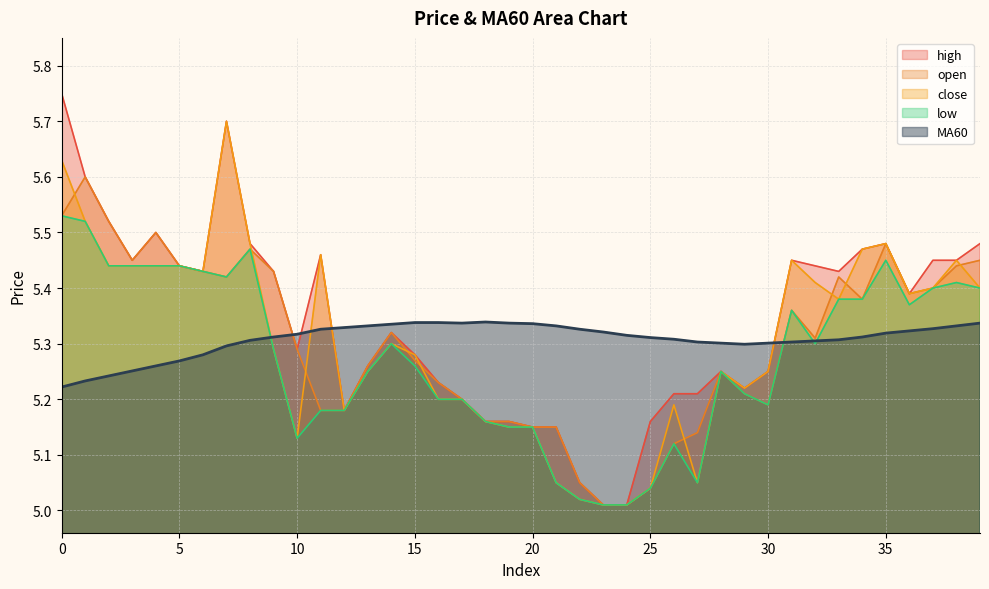

What are all the series names shown in the legend?

high, open, close, low, MA60